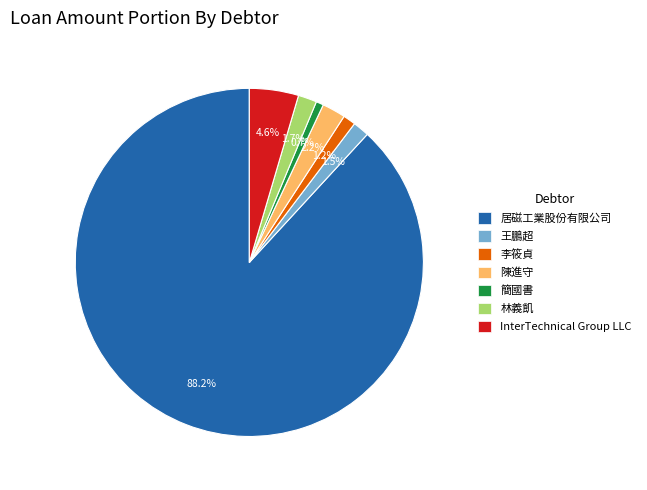

Which category has the biggest portion of the pie?

居磁工業股份有限公司